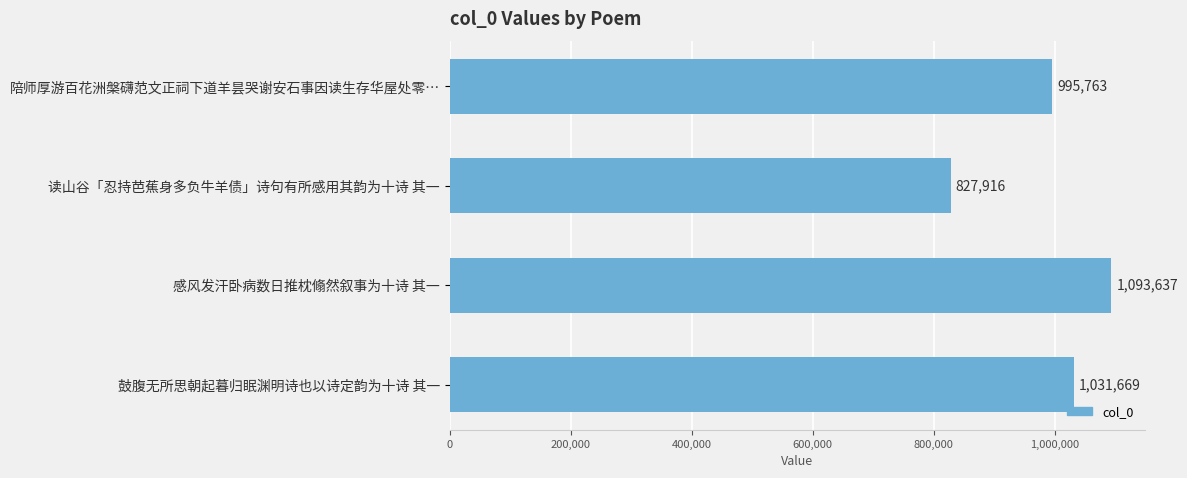

Count the number of categories in the chart.

4